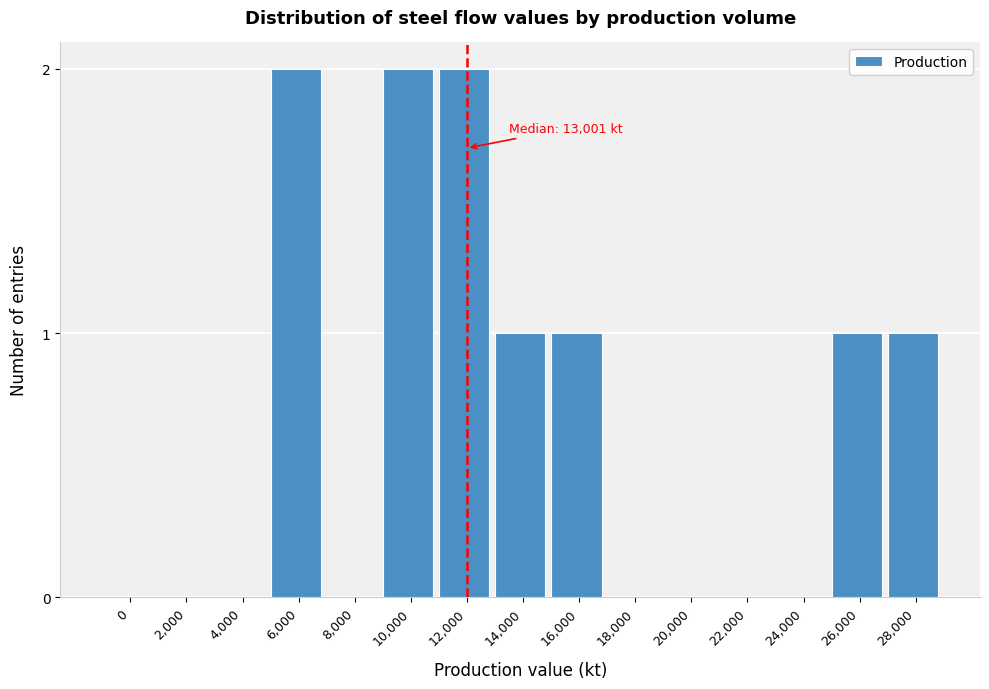

Reading left to right, what are all the values shown in this chart?

0=0	2,000=0	4,000=0	6,000=2	8,000=0	10,000=2	12,000=2	14,000=1	16,000=1	18,000=0	20,000=0	22,000=0	24,000=0	26,000=1	28,000=1